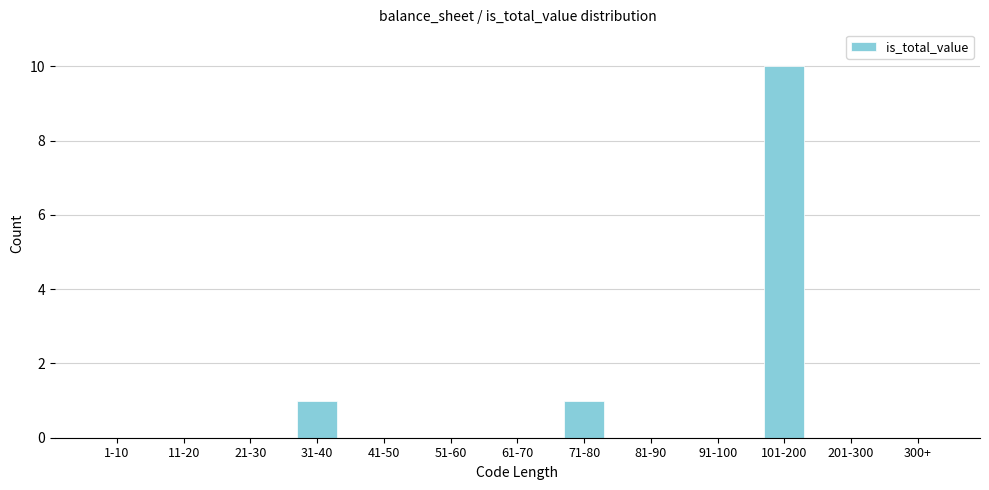

Reading left to right, list all the values displayed in this chart.

1-10=0	11-20=0	21-30=0	31-40=1	41-50=0	51-60=0	61-70=0	71-80=1	81-90=0	91-100=0	101-200=10	201-300=0	300+=0